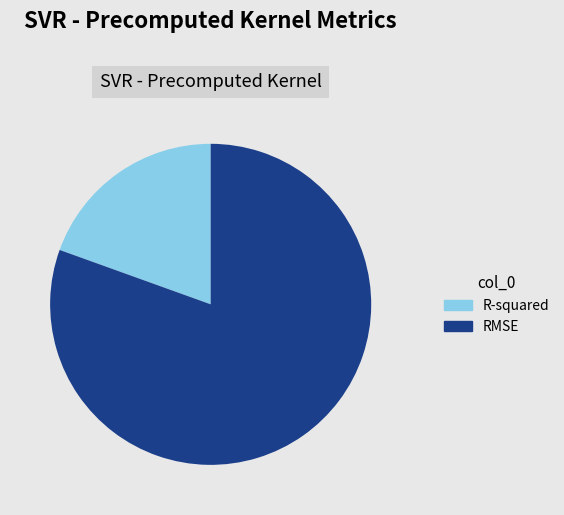

Which slice is the largest?

RMSE